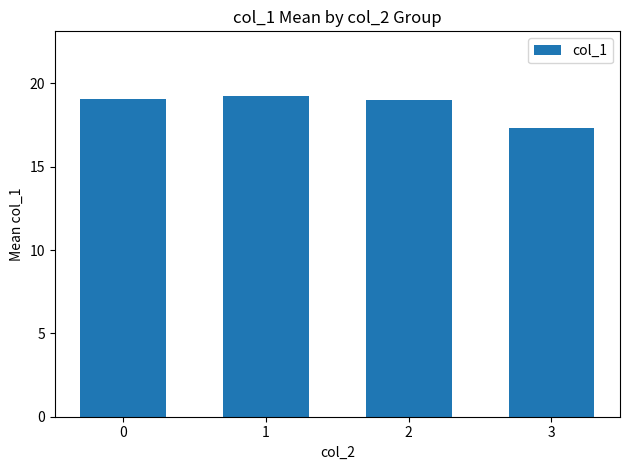

What is the value of the 2nd bar from the left?

19.3